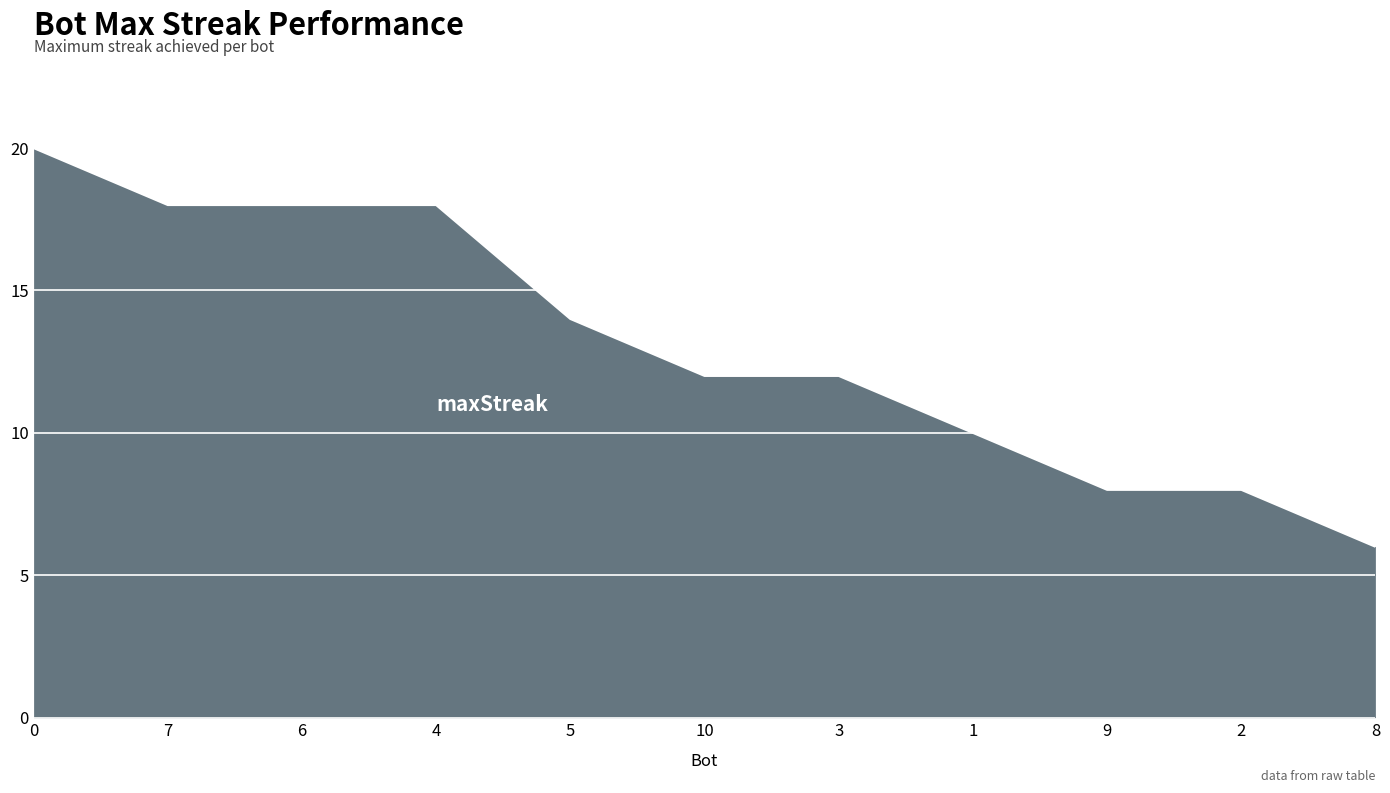

Approximately how many times larger is the value at 6 compared to 3?

1.5